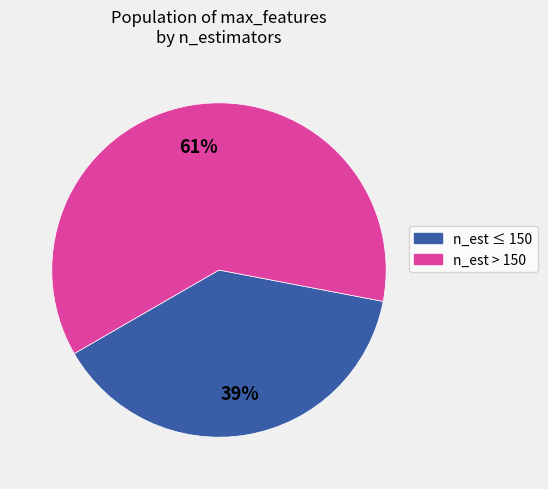

How many segments does this pie chart have?

2